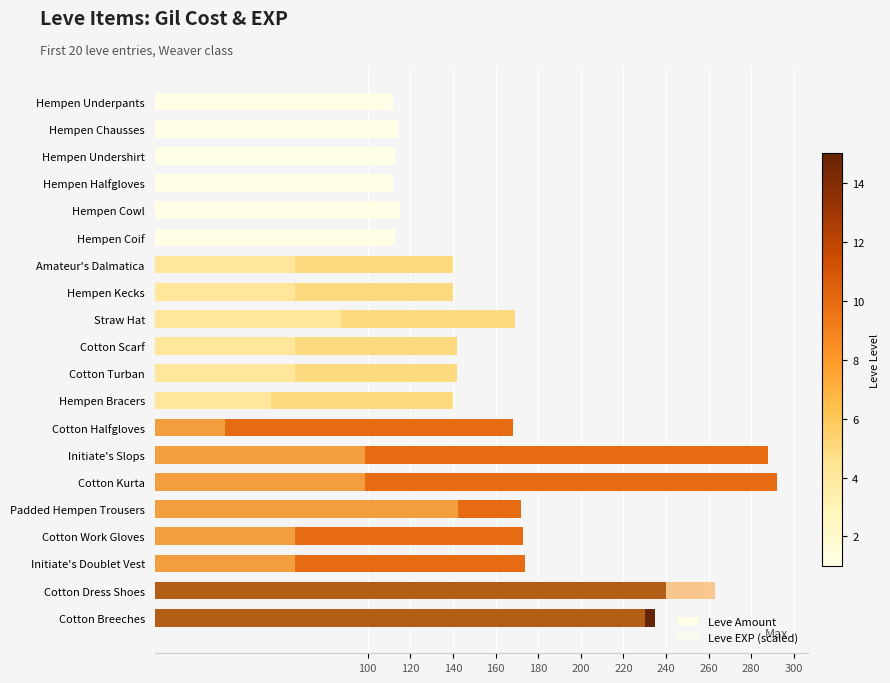

Which series changed the most between Hempen Coif and Cotton Turban?

Leve EXP (scaled)